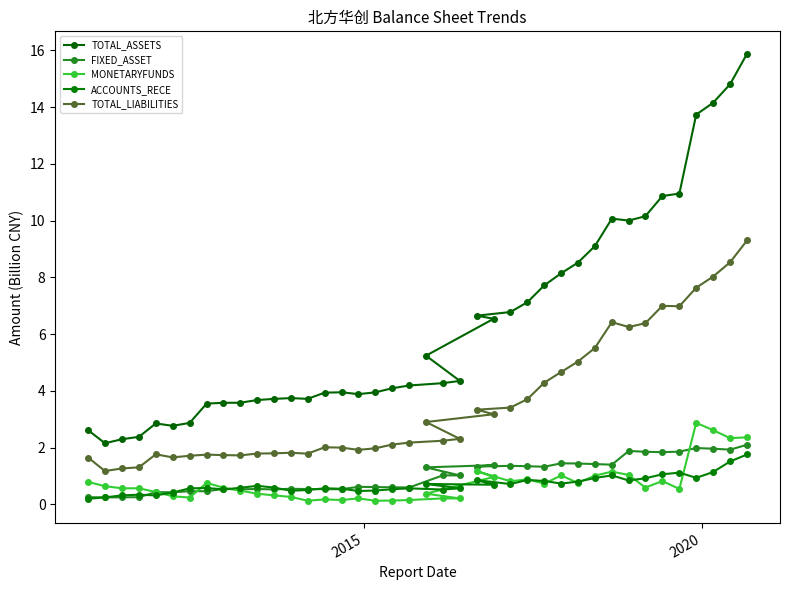

True or false: TOTAL_LIABILITIES and MONETARYFUNDS intersect in this chart.

False